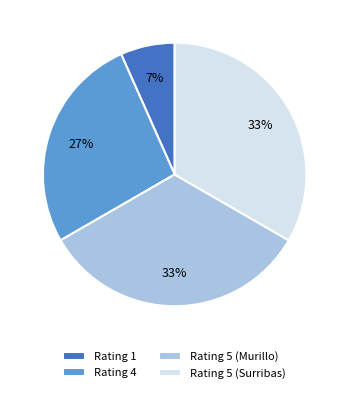

The Rating 4 slice represents 13% of the pie. True or false?

False